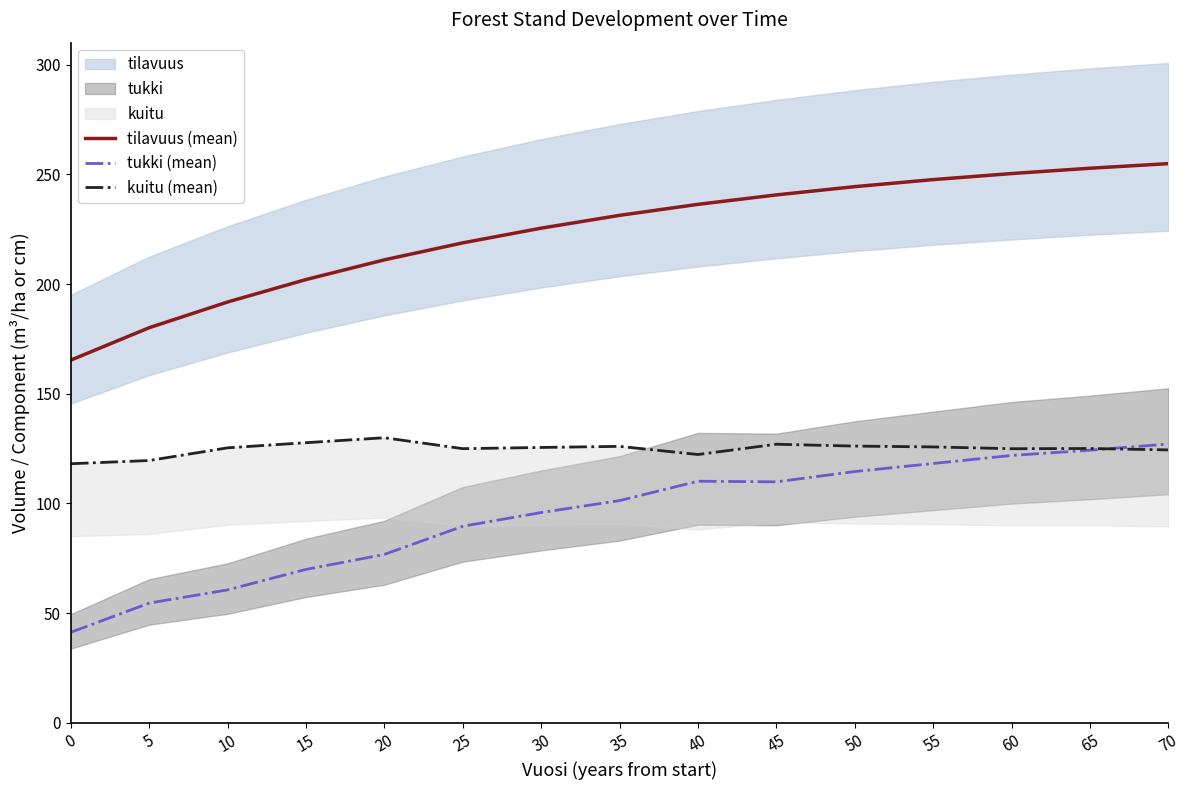

At how many categories does at least one series exceed 107?

15